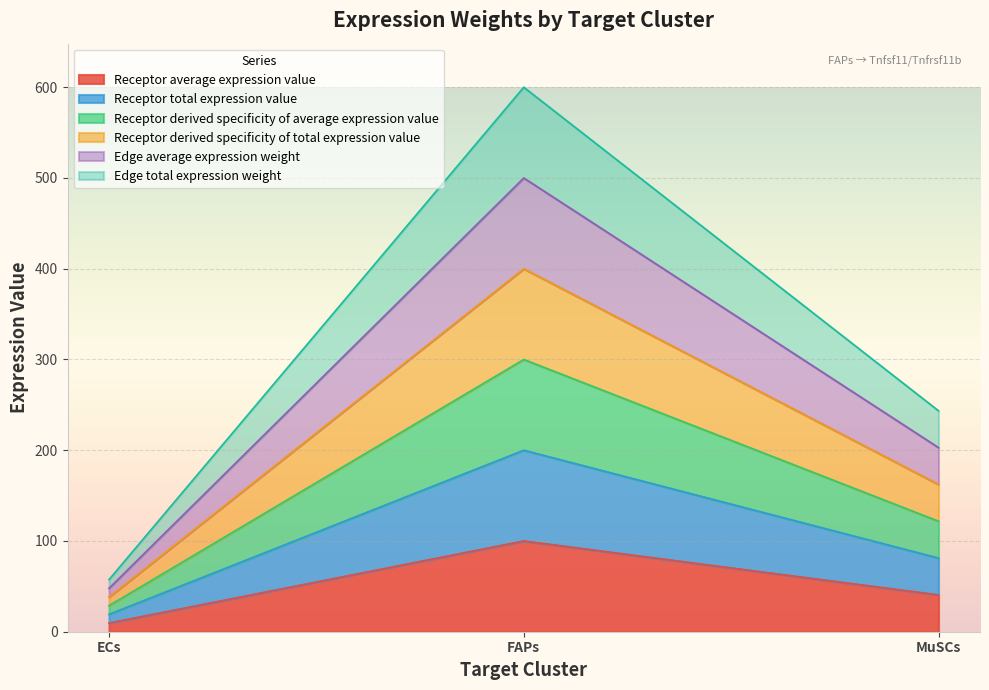

Rank the categories by Receptor total expression value value from highest to lowest.

FAPs, MuSCs, ECs